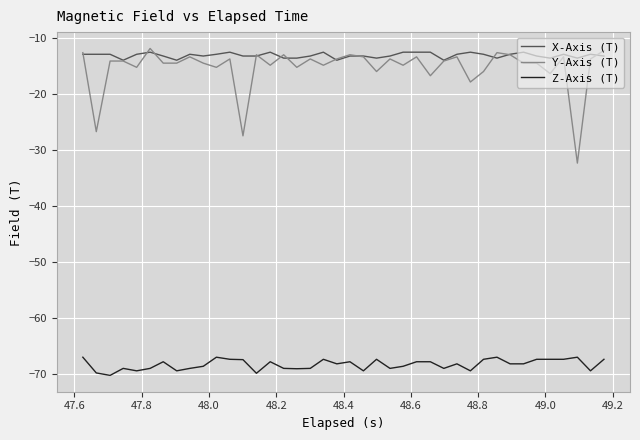

Which series has the widest spread of values?

Y-Axis (T)